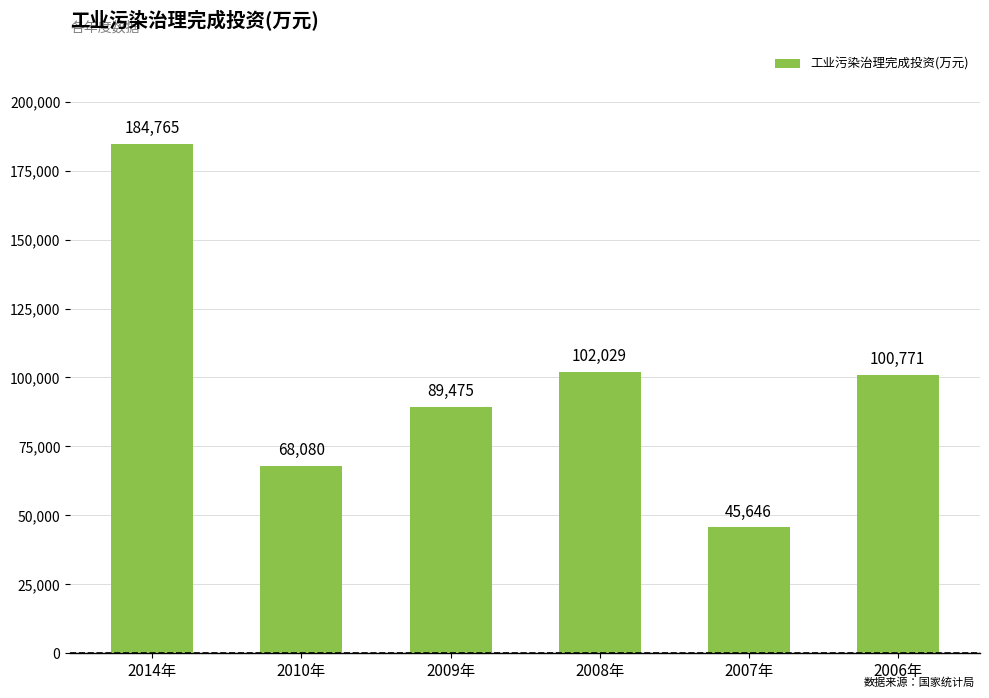

What is the label of the 5th bar from the right?

2010年